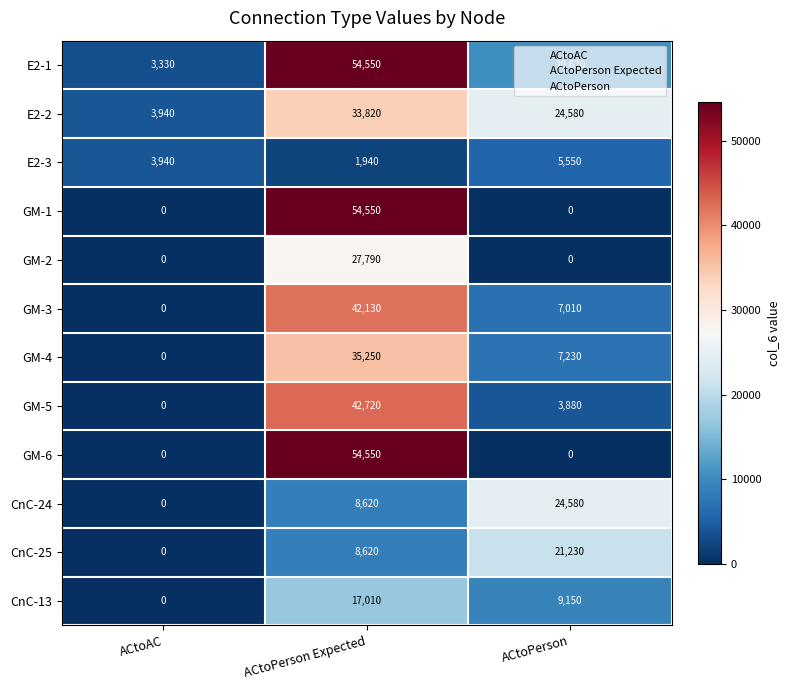

The value of GM-2 at ACtoPerson Expected is 27790. True or false?

True